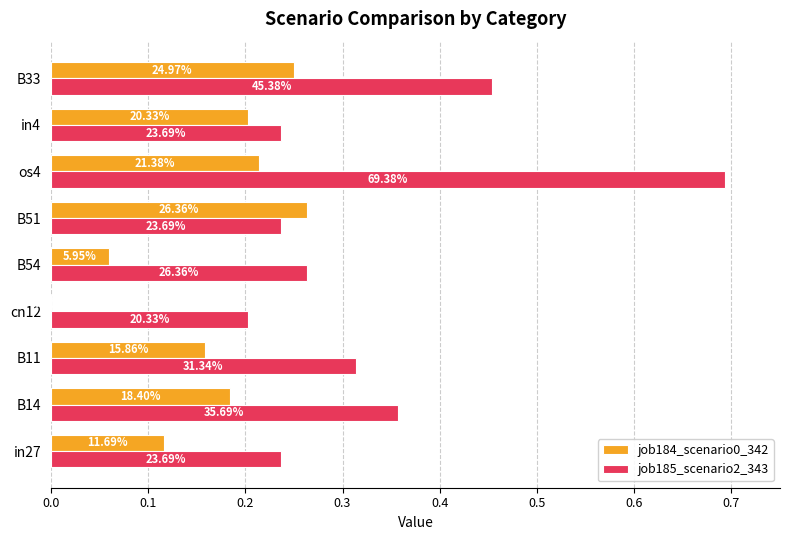

What are all the series names shown in the legend?

job184_scenario0_342, job185_scenario2_343